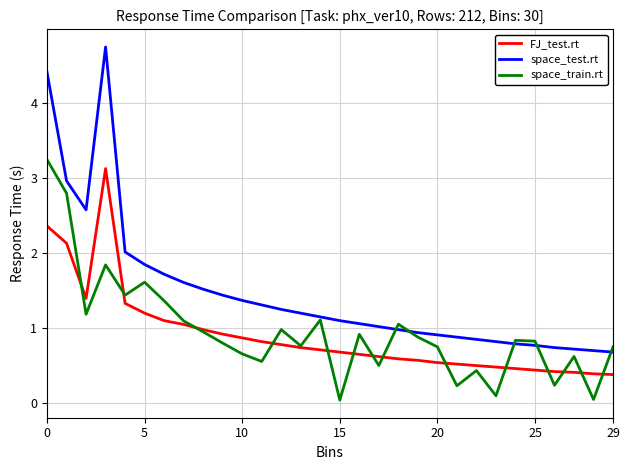

Which series has the largest range (max minus min)?

space_test.rt